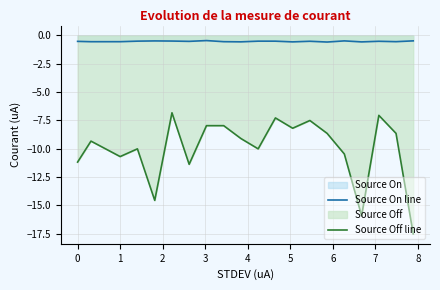

How many lines are shown in the chart?

2